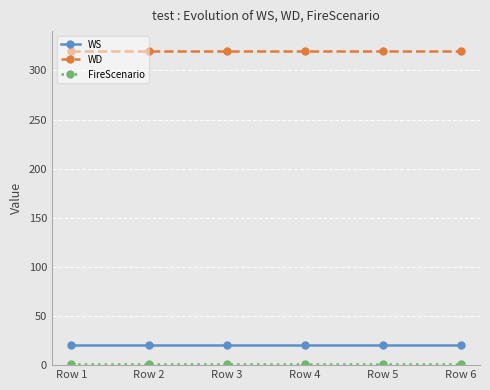

What is the spread (max minus min) of values at Row 6?

319